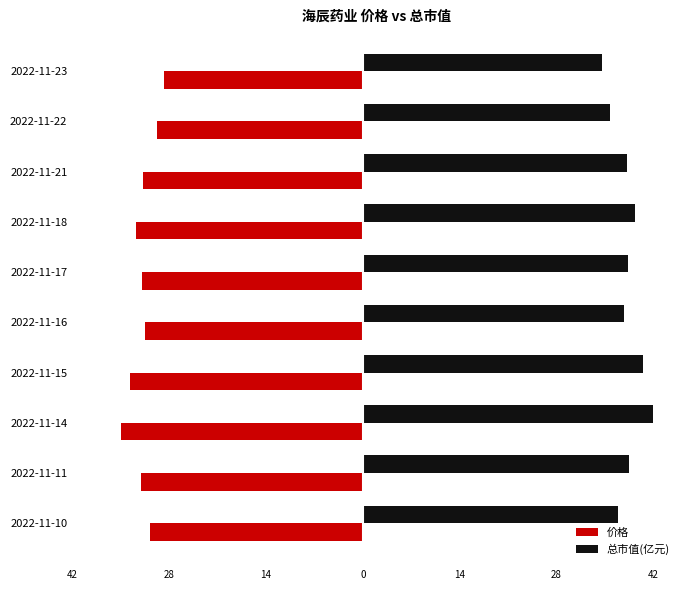

What are all the series names shown in the legend?

价格, 总市值(亿元)